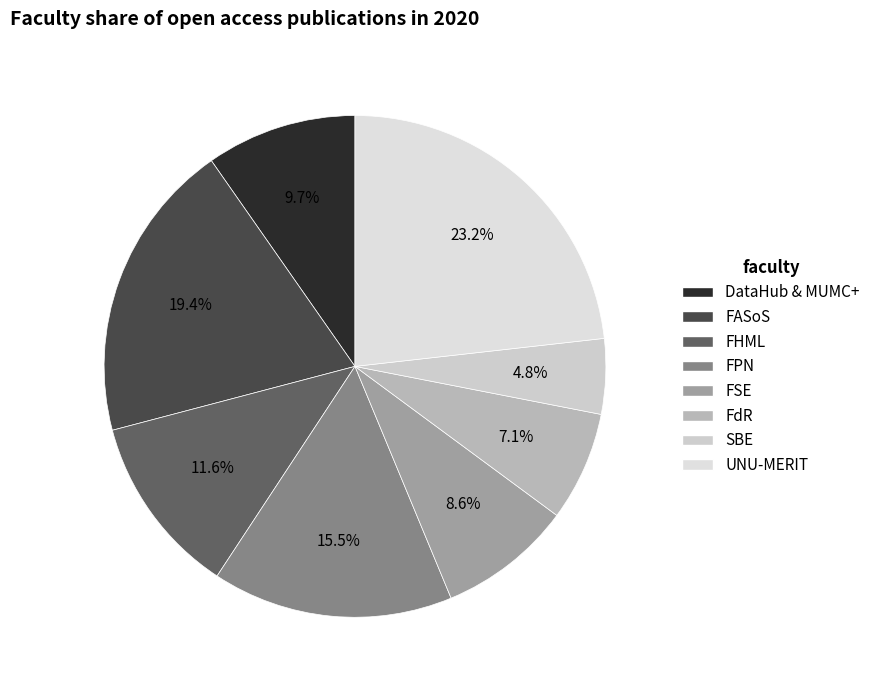

Do FHML and FSE together represent more than half of the pie?

No